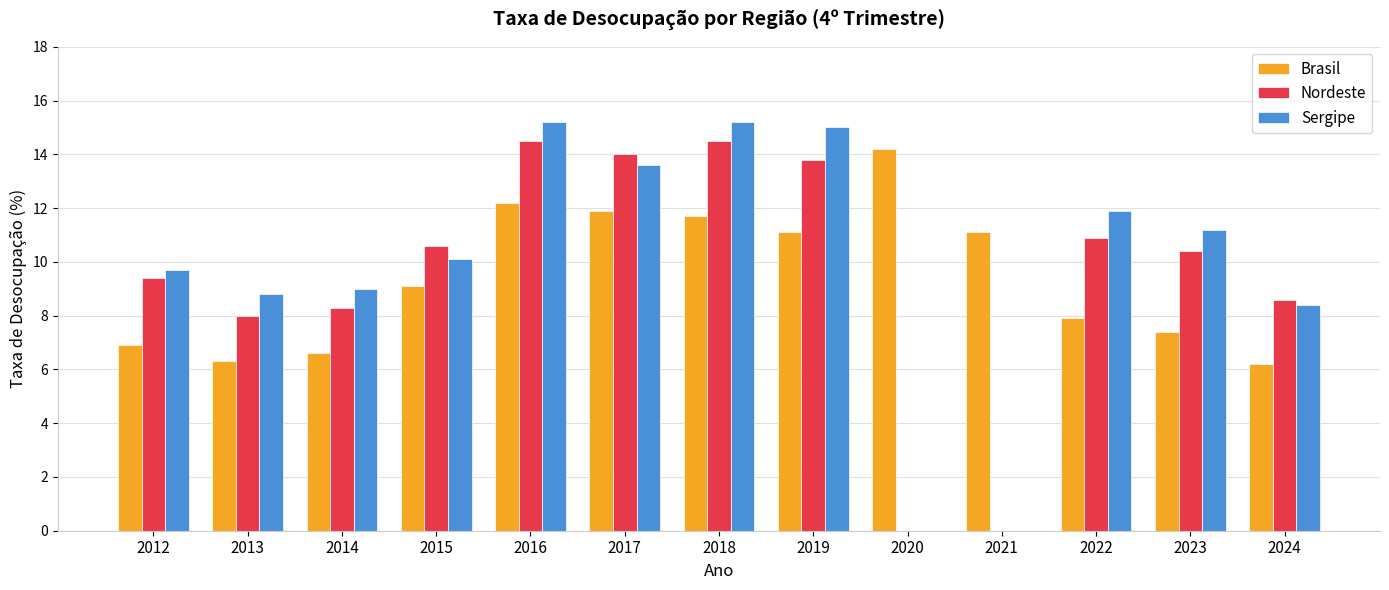

Is the value of Nordeste at 2022 greater than the value of Brasil at 2020?

No